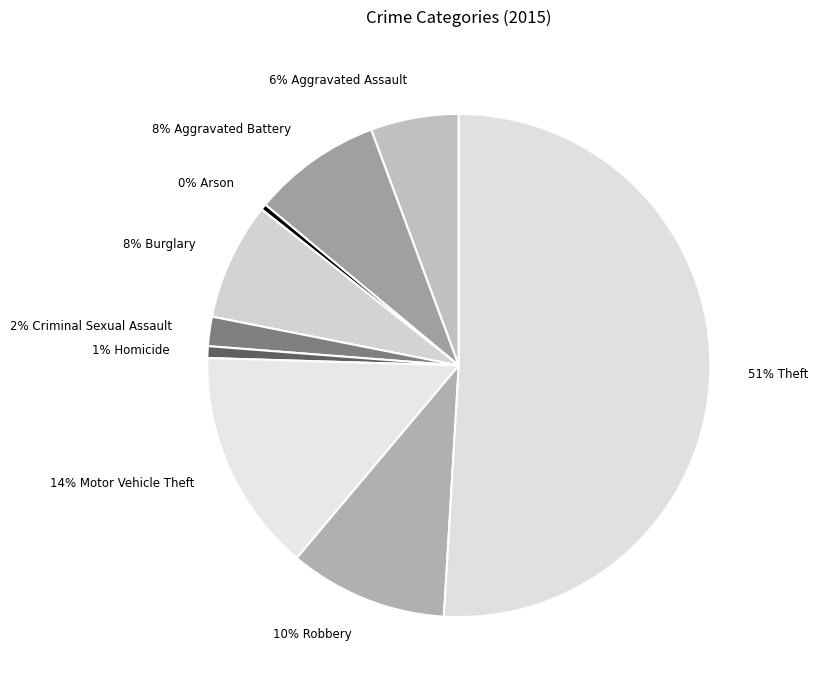

To the nearest percent, what is the average slice percentage?

11%